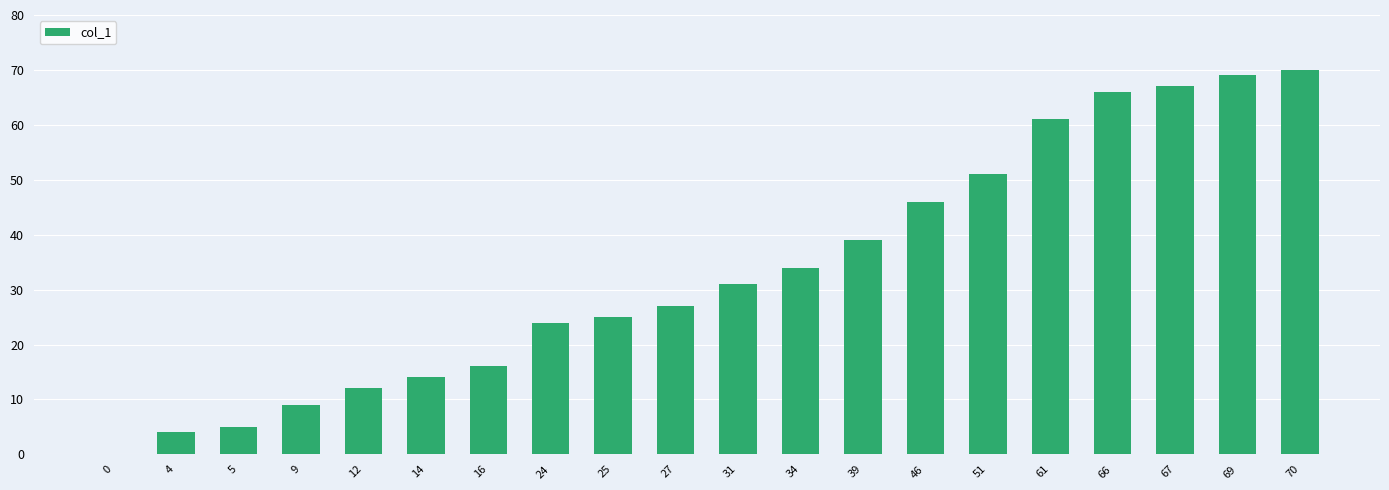

Where is the data nearest to the value 35?

34